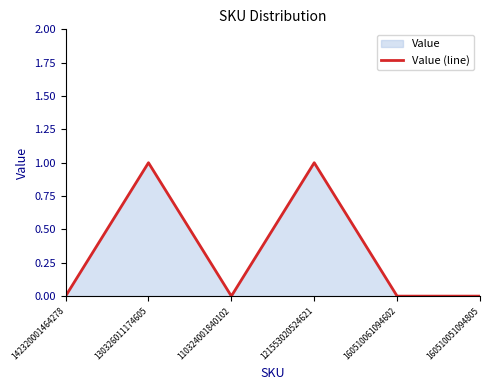

Rank the categories by value from lowest to highest.

142320001464278, 110324001840102, 160510061094602, 160510051094805, 130326011174605, 121553020524621